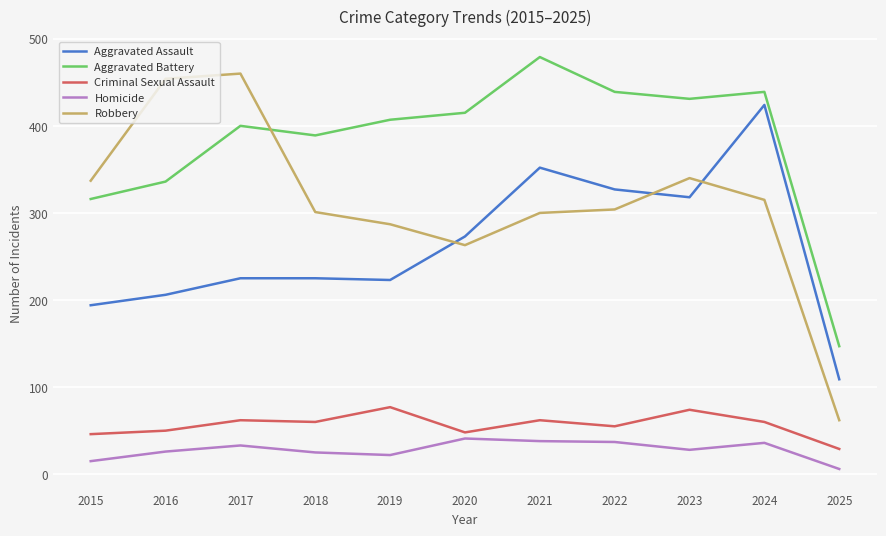

What is the minimum value for Robbery?

62